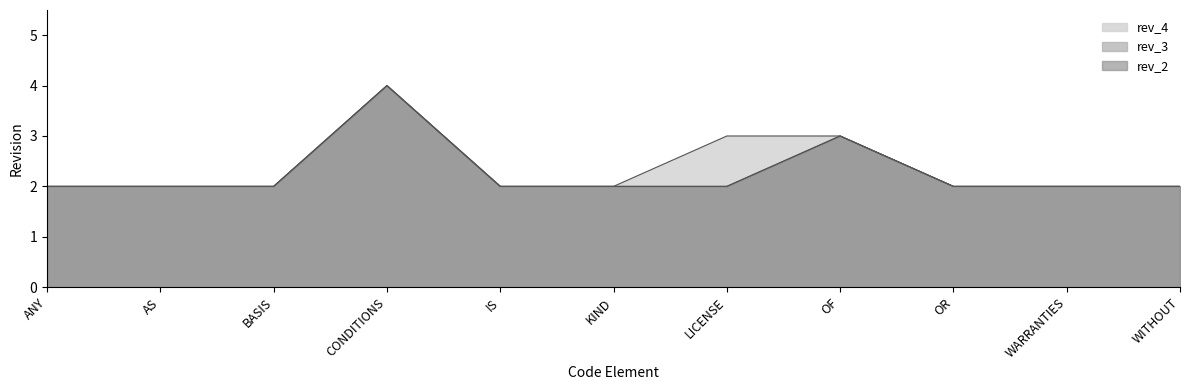

Which category has the highest value in the rev_2 series?

CONDITIONS